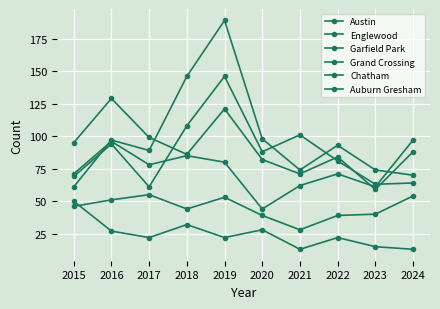

Read the Auburn Gresham value at 2015.

50